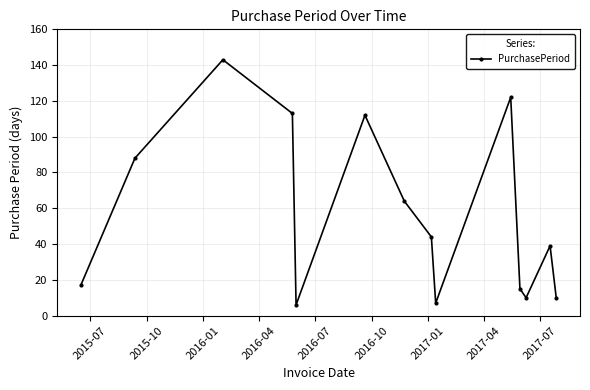

True or false: the data has more than 2 interior local peaks.

True